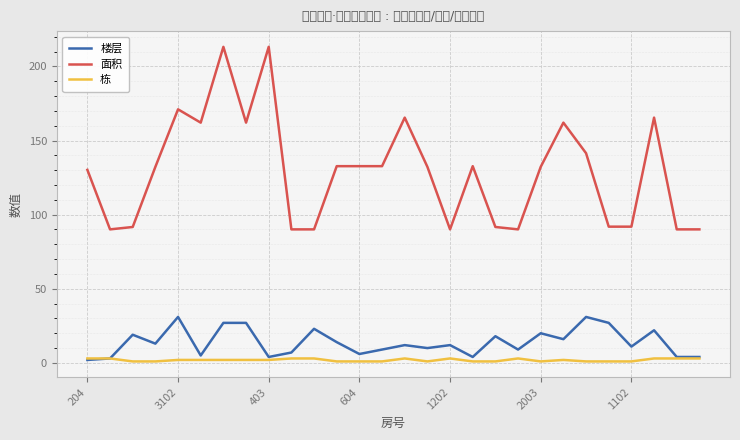

True or false: 面积 and 楼层 intersect in this chart.

False